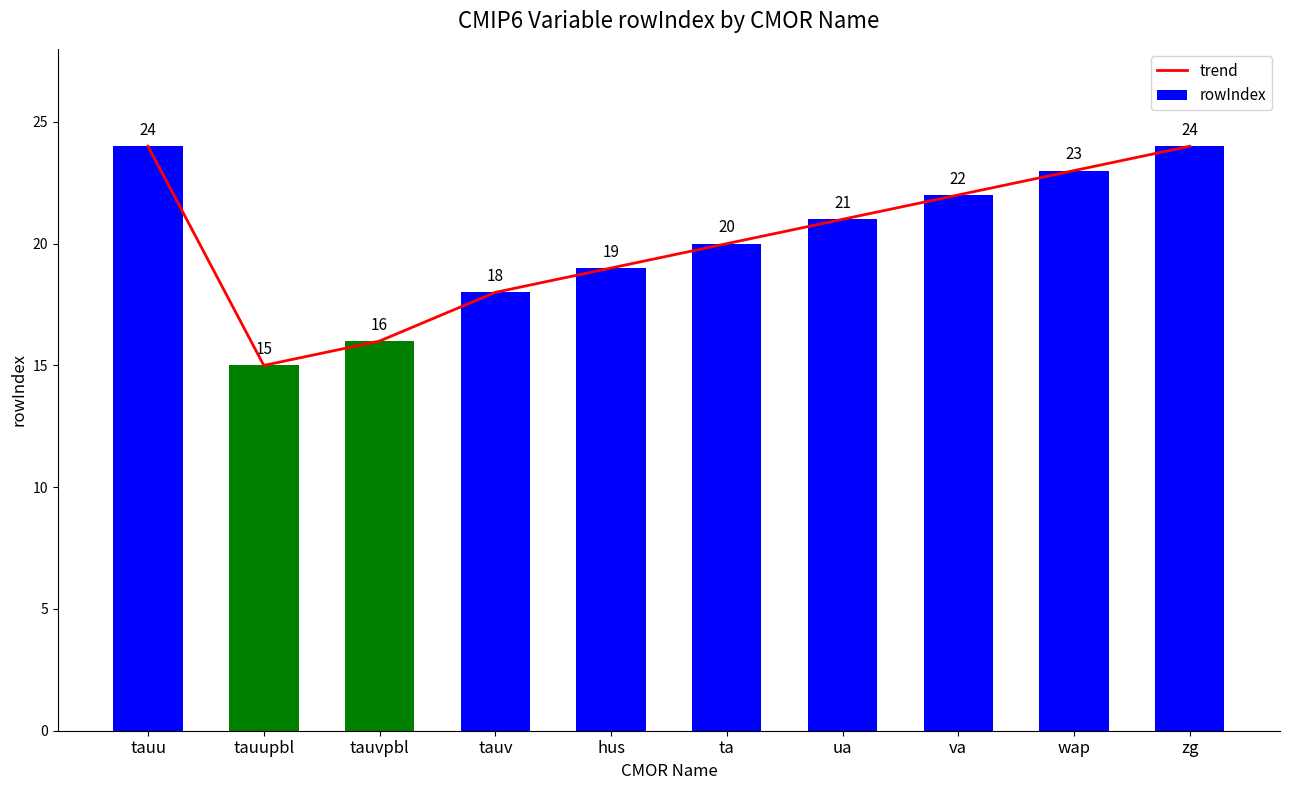

The rowIndex series shows 22 at va. True or false?

True